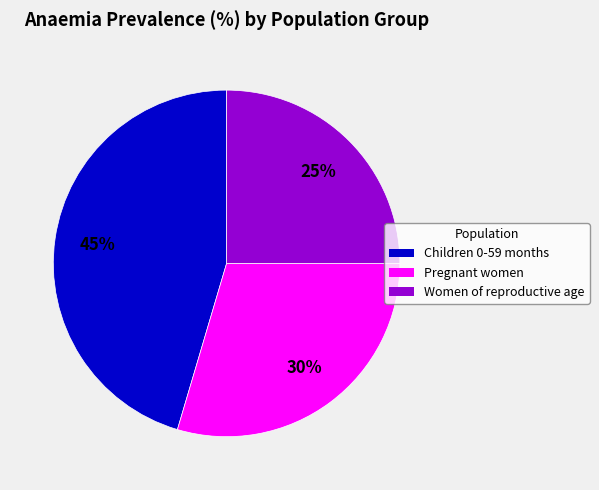

Rank the categories by value from lowest to highest.

Women of reproductive age, Pregnant women, Children 0-59 months